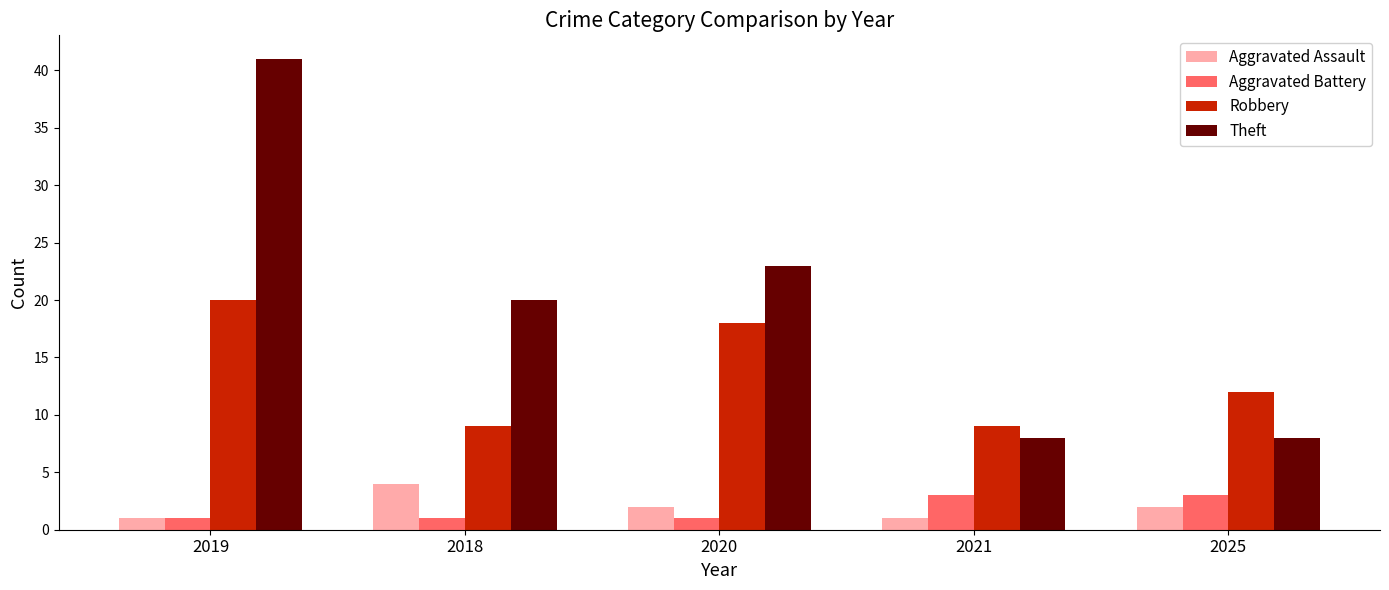

What is the value of the Aggravated Battery bar at the 4th from the left?

3